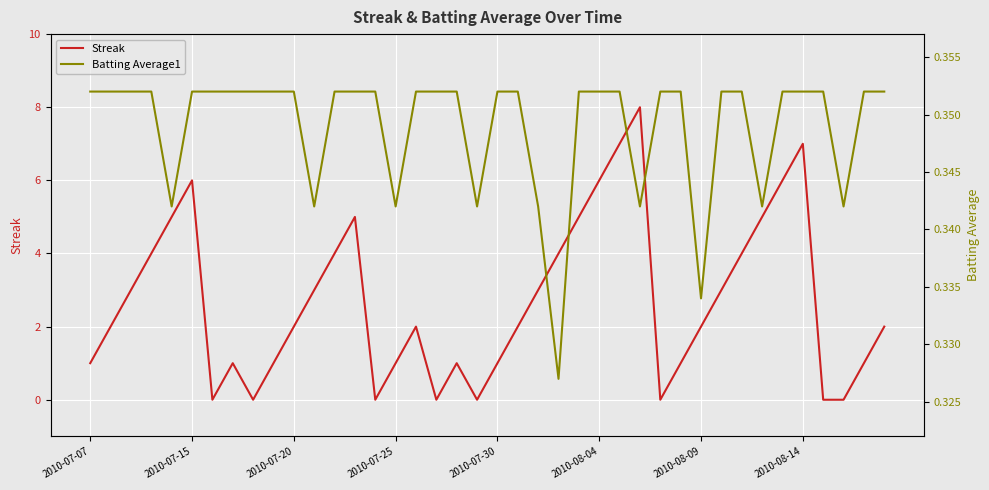

Count the number of data series in this chart.

2